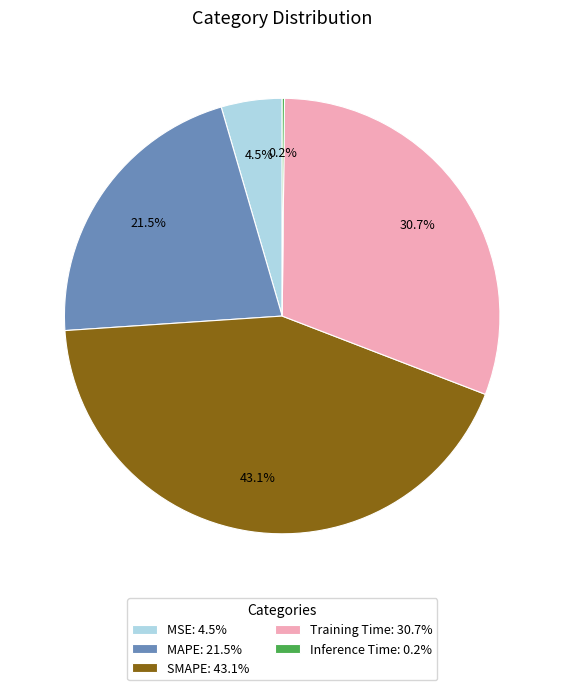

Which has a higher value, Training Time: 30.7% or MSE: 4.5%?

Training Time: 30.7%